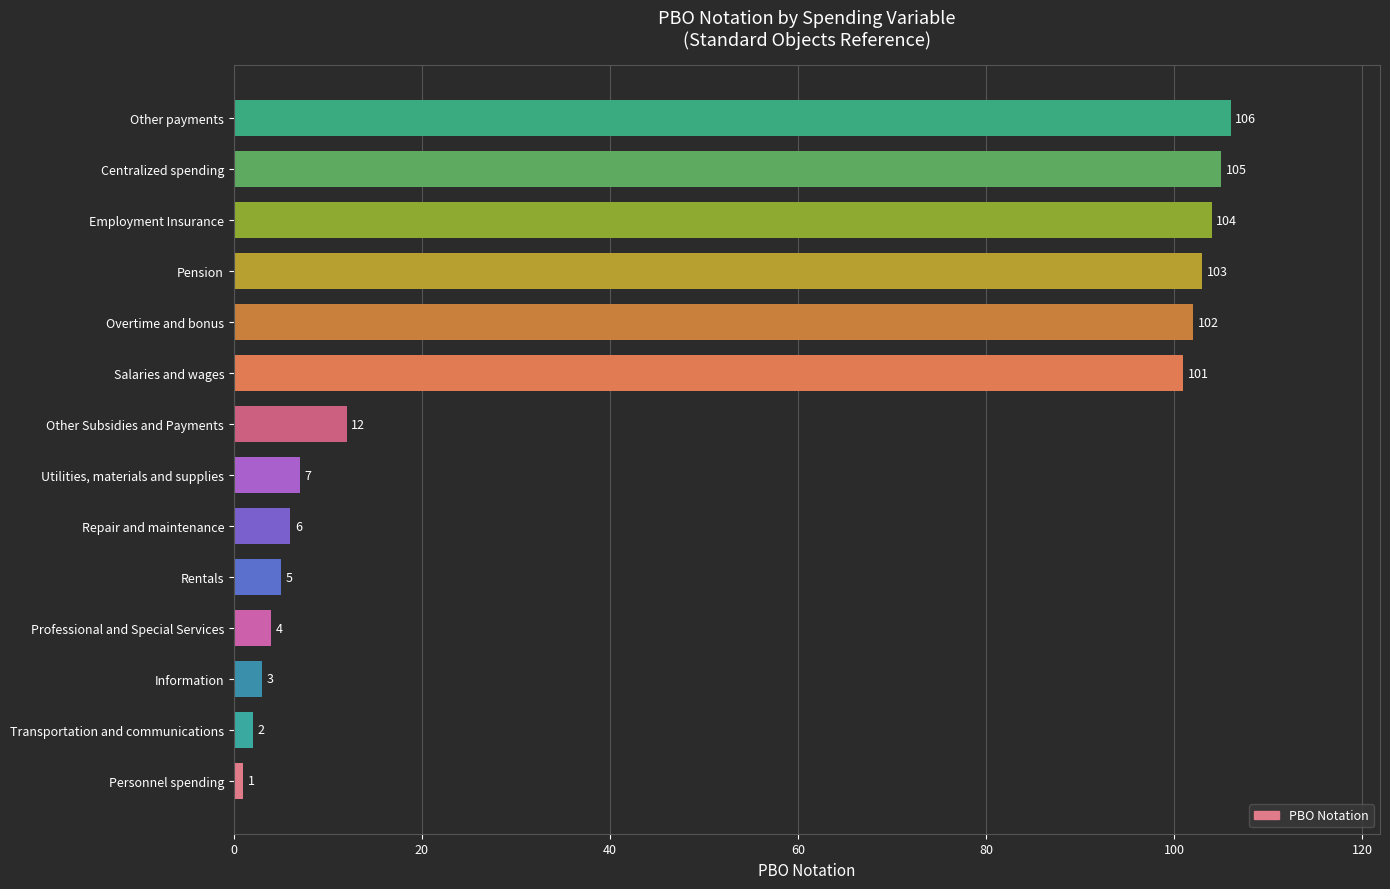

Reading top to bottom, what are all the values shown in this chart?

Other payments=106	Centralized spending=105	Employment Insurance=104	Pension=103	Overtime and bonus=102	Salaries and wages=101	Other Subsidies and Payments=12	Utilities, materials and supplies=7	Repair and maintenance=6	Rentals=5	Professional and Special Services=4	Information=3	Transportation and communications=2	Personnel spending=1